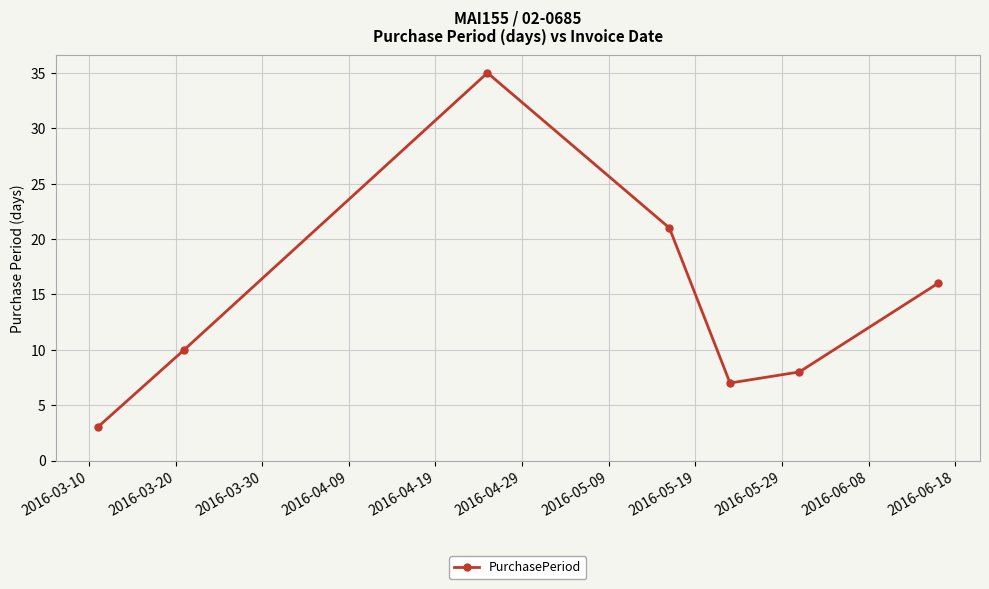

What is the minimum value shown in the chart?

3